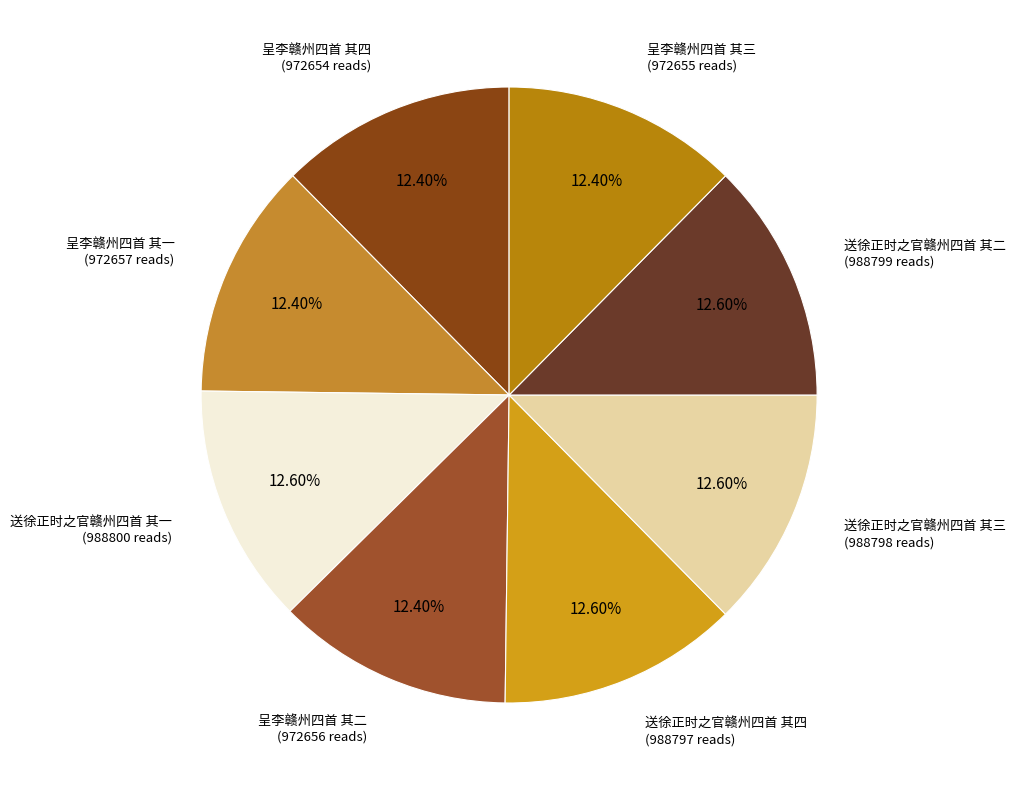

Which category has the biggest portion of the pie?

送徐正时之官赣州四首 其一